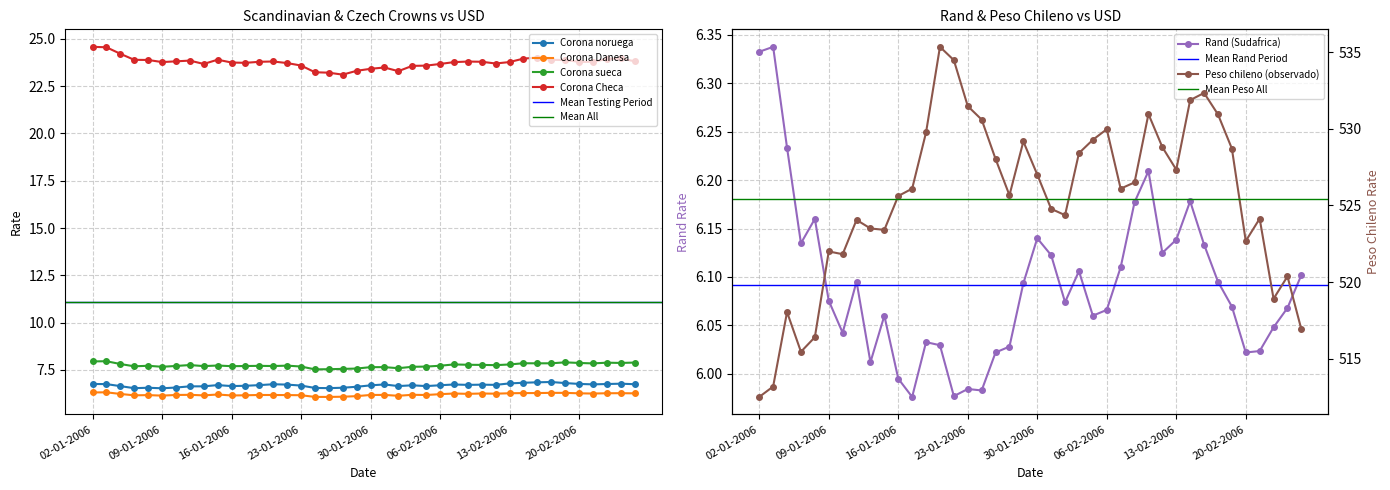

Reading right to left, list all the values displayed in this chart.

Corona noruega: 24-02-2006=6.7	23-02-2006=6.8	22-02-2006=6.8	21-02-2006=6.7	20-02-2006=6.8	17-02-2006=6.8	16-02-2006=6.9	15-02-2006=6.8	14-02-2006=6.8	13-02-2006=6.8	10-02-2006=6.7	09-02-2006=6.7	08-02-2006=6.7	07-02-2006=6.7	06-02-2006=6.7	03-02-2006=6.6	02-02-2006=6.7	01-02-2006=6.6	31-01-2006=6.7	30-01-2006=6.7	27-01-2006=6.6	26-01-2006=6.6	25-01-2006=6.5	24-01-2006=6.5	23-01-2006=6.7	20-01-2006=6.7	19-01-2006=6.7	18-01-2006=6.7	17-01-2006=6.7	16-01-2006=6.6	13-01-2006=6.7	12-01-2006=6.6	11-01-2006=6.6	10-01-2006=6.6	09-01-2006=6.5	06-01-2006=6.6	05-01-2006=6.5	04-01-2006=6.6	03-01-2006=6.7	02-01-2006=6.8
Corona Danesa: 24-02-2006=6.3	23-02-2006=6.3	22-02-2006=6.3	21-02-2006=6.2	20-02-2006=6.3	17-02-2006=6.3	16-02-2006=6.3	15-02-2006=6.3	14-02-2006=6.3	13-02-2006=6.3	10-02-2006=6.2	09-02-2006=6.3	08-02-2006=6.2	07-02-2006=6.2	06-02-2006=6.2	03-02-2006=6.2	02-02-2006=6.2	01-02-2006=6.1	31-01-2006=6.2	30-01-2006=6.2	27-01-2006=6.1	26-01-2006=6.1	25-01-2006=6.1	24-01-2006=6.1	23-01-2006=6.2	20-01-2006=6.2	19-01-2006=6.2	18-01-2006=6.2	17-01-2006=6.2	16-01-2006=6.1	13-01-2006=6.2	12-01-2006=6.2	11-01-2006=6.2	10-01-2006=6.2	09-01-2006=6.1	06-01-2006=6.2	05-01-2006=6.2	04-01-2006=6.2	03-01-2006=6.3	02-01-2006=6.3
Corona sueca: 24-02-2006=7.9	23-02-2006=7.9	22-02-2006=7.9	21-02-2006=7.8	20-02-2006=7.9	17-02-2006=7.9	16-02-2006=7.8	15-02-2006=7.8	14-02-2006=7.9	13-02-2006=7.8	10-02-2006=7.7	09-02-2006=7.8	08-02-2006=7.8	07-02-2006=7.8	06-02-2006=7.7	03-02-2006=7.7	02-02-2006=7.7	01-02-2006=7.6	31-01-2006=7.6	30-01-2006=7.6	27-01-2006=7.6	26-01-2006=7.6	25-01-2006=7.5	24-01-2006=7.5	23-01-2006=7.7	20-01-2006=7.7	19-01-2006=7.7	18-01-2006=7.7	17-01-2006=7.7	16-01-2006=7.7	13-01-2006=7.7	12-01-2006=7.7	11-01-2006=7.8	10-01-2006=7.7	09-01-2006=7.7	06-01-2006=7.7	05-01-2006=7.7	04-01-2006=7.8	03-01-2006=8.0	02-01-2006=7.9
Corona Checa: 24-02-2006=23.8	23-02-2006=24.0	22-02-2006=23.9	21-02-2006=23.8	20-02-2006=23.8	17-02-2006=23.9	16-02-2006=23.9	15-02-2006=24.0	14-02-2006=24.0	13-02-2006=23.8	10-02-2006=23.7	09-02-2006=23.8	08-02-2006=23.8	07-02-2006=23.8	06-02-2006=23.7	03-02-2006=23.6	02-02-2006=23.6	01-02-2006=23.3	31-01-2006=23.5	30-01-2006=23.4	27-01-2006=23.3	26-01-2006=23.1	25-01-2006=23.2	24-01-2006=23.2	23-01-2006=23.6	20-01-2006=23.7	19-01-2006=23.8	18-01-2006=23.8	17-01-2006=23.7	16-01-2006=23.7	13-01-2006=23.9	12-01-2006=23.7	11-01-2006=23.9	10-01-2006=23.8	09-01-2006=23.8	06-01-2006=23.9	05-01-2006=23.9	04-01-2006=24.2	03-01-2006=24.6	02-01-2006=24.6
Rand (Sudafrica): 24-02-2006=6.1	23-02-2006=6.1	22-02-2006=6.0	21-02-2006=6.0	20-02-2006=6.0	17-02-2006=6.1	16-02-2006=6.1	15-02-2006=6.1	14-02-2006=6.2	13-02-2006=6.1	10-02-2006=6.1	09-02-2006=6.2	08-02-2006=6.2	07-02-2006=6.1	06-02-2006=6.1	03-02-2006=6.1	02-02-2006=6.1	01-02-2006=6.1	31-01-2006=6.1	30-01-2006=6.1	27-01-2006=6.1	26-01-2006=6.0	25-01-2006=6.0	24-01-2006=6.0	23-01-2006=6.0	20-01-2006=6.0	19-01-2006=6.0	18-01-2006=6.0	17-01-2006=6.0	16-01-2006=6.0	13-01-2006=6.1	12-01-2006=6.0	11-01-2006=6.1	10-01-2006=6.0	09-01-2006=6.1	06-01-2006=6.2	05-01-2006=6.1	04-01-2006=6.2	03-01-2006=6.3	02-01-2006=6.3
Peso chileno (observado): 24-02-2006=516.9	23-02-2006=520.4	22-02-2006=518.9	21-02-2006=524.1	20-02-2006=522.7	17-02-2006=528.7	16-02-2006=531.0	15-02-2006=532.4	14-02-2006=531.9	13-02-2006=527.3	10-02-2006=528.8	09-02-2006=531.0	08-02-2006=526.5	07-02-2006=526.1	06-02-2006=530.0	03-02-2006=529.3	02-02-2006=528.4	01-02-2006=524.4	31-01-2006=524.8	30-01-2006=527.0	27-01-2006=529.2	26-01-2006=525.7	25-01-2006=528.0	24-01-2006=530.6	23-01-2006=531.5	20-01-2006=534.5	19-01-2006=535.4	18-01-2006=529.8	17-01-2006=526.1	16-01-2006=525.6	13-01-2006=523.4	12-01-2006=523.5	11-01-2006=524.1	10-01-2006=521.8	09-01-2006=522.0	06-01-2006=516.4	05-01-2006=515.5	04-01-2006=518.0	03-01-2006=513.2	02-01-2006=512.5